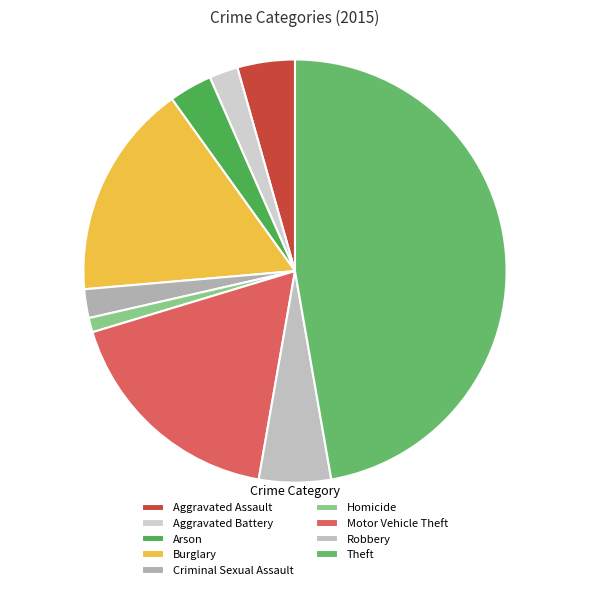

Which category has the smallest portion of the pie?

Homicide